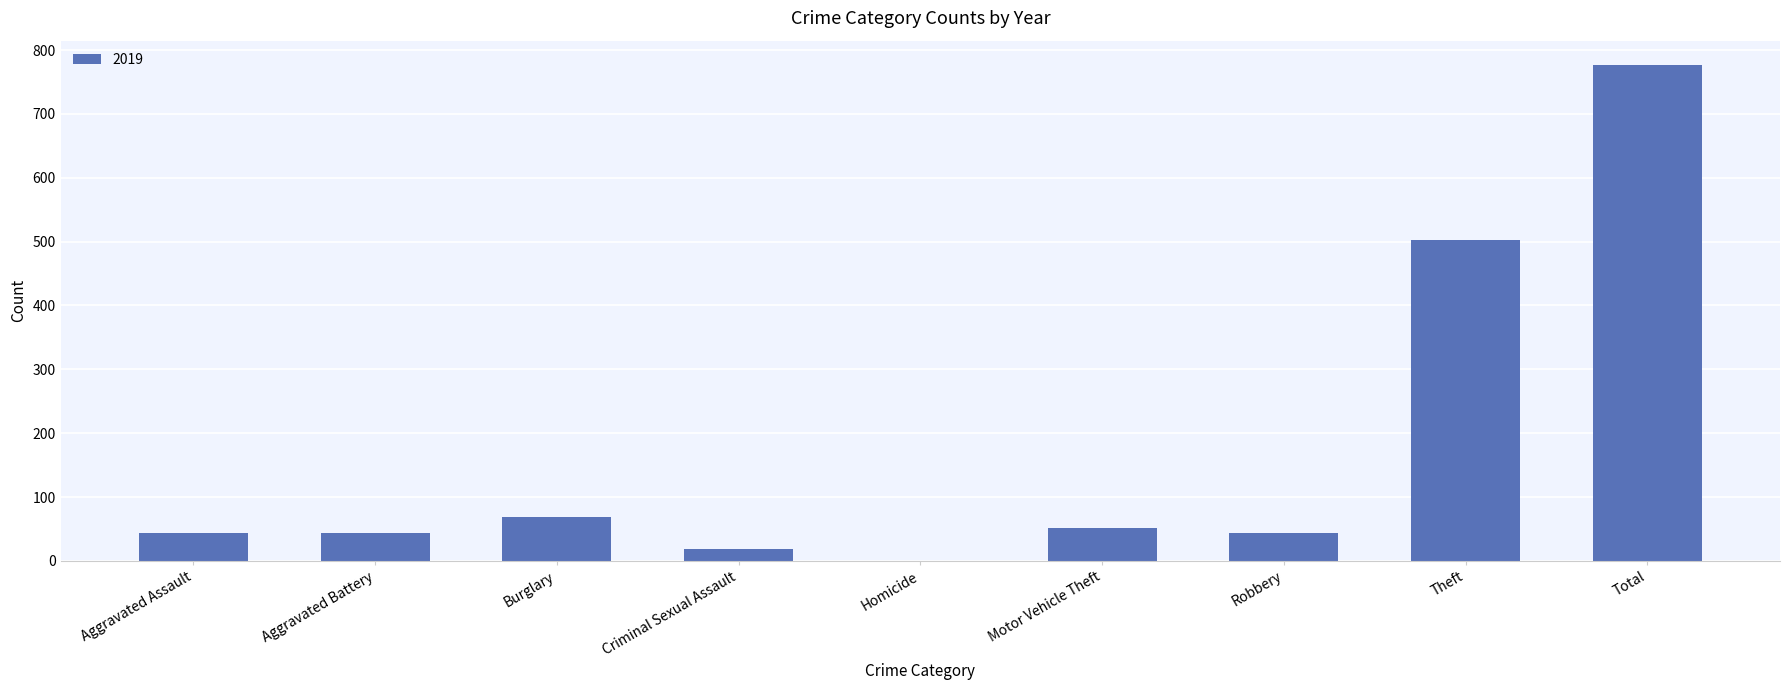

Read the value at Motor Vehicle Theft, to the nearest 100.

100